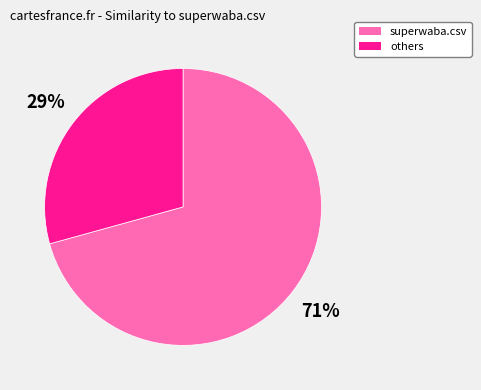

Is there any slice that represents more than half of the pie?

Yes